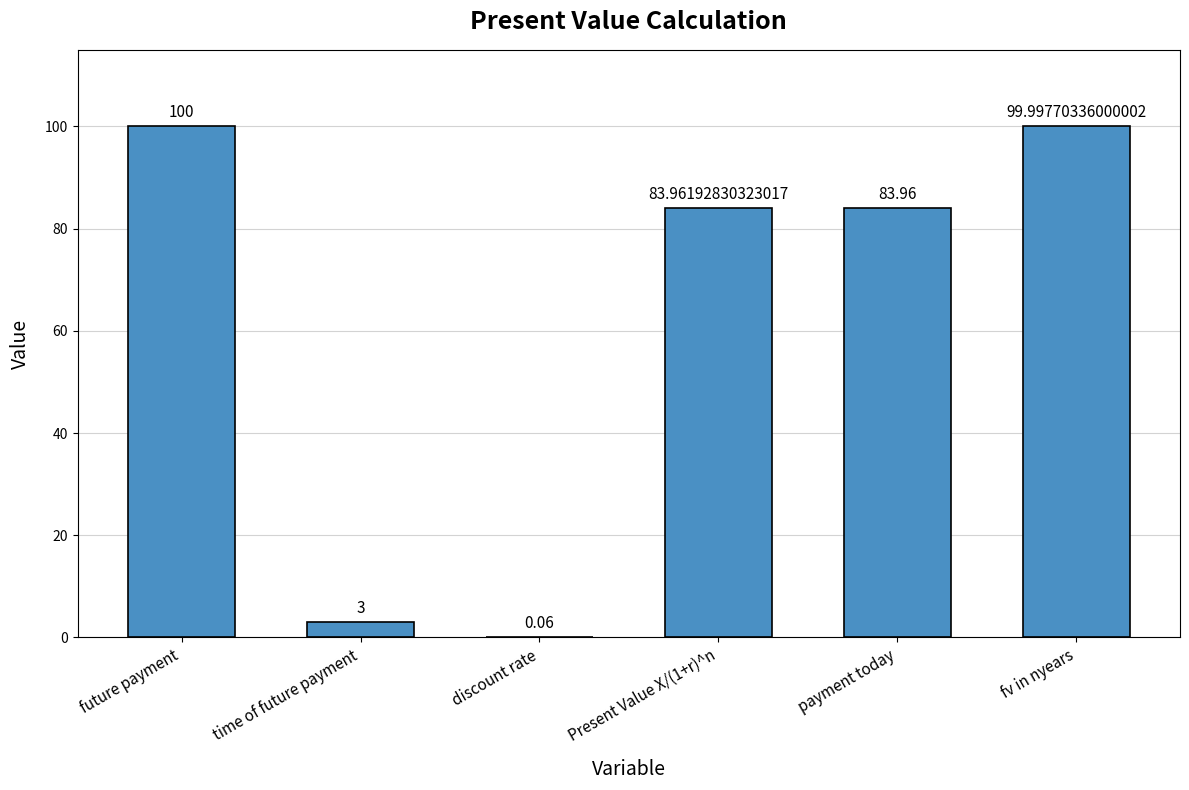

What is the sum of all values?

371.0